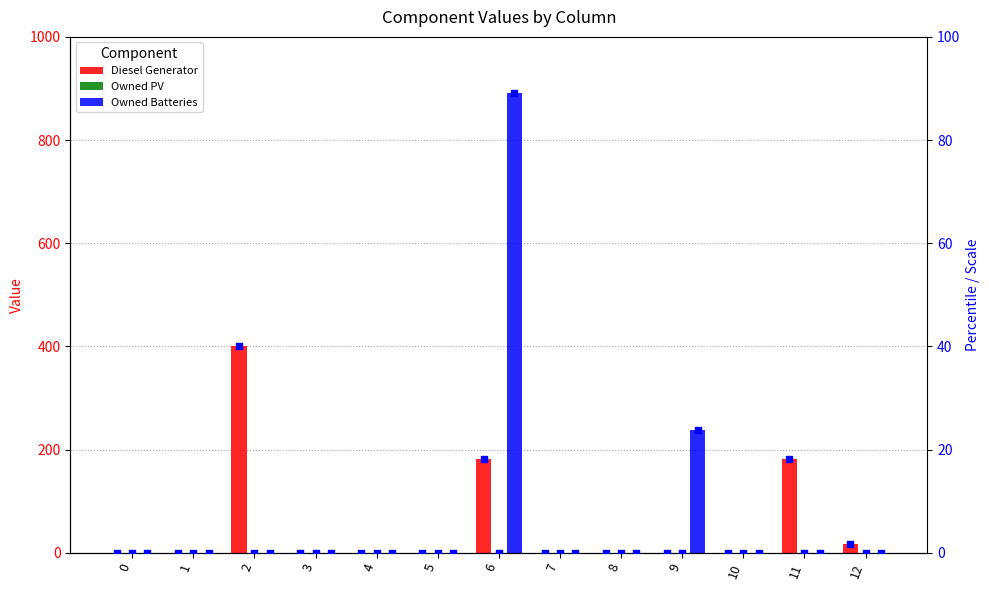

Is the value of Owned PV at 9 greater than the value of Owned Batteries at 12?

No